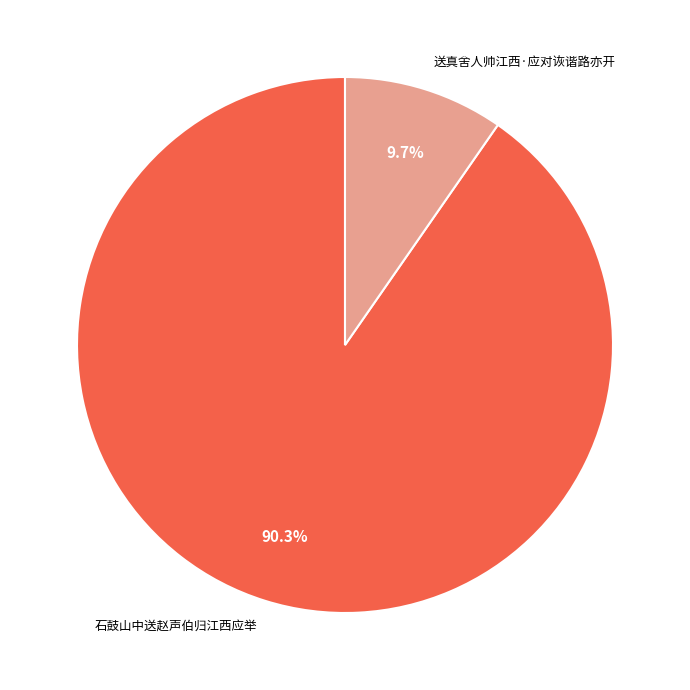

Combined, what portion of the pie is 送真舍人帅江西·应对诙谐路亦开 and 石鼓山中送赵声伯归江西应举?

100.0%